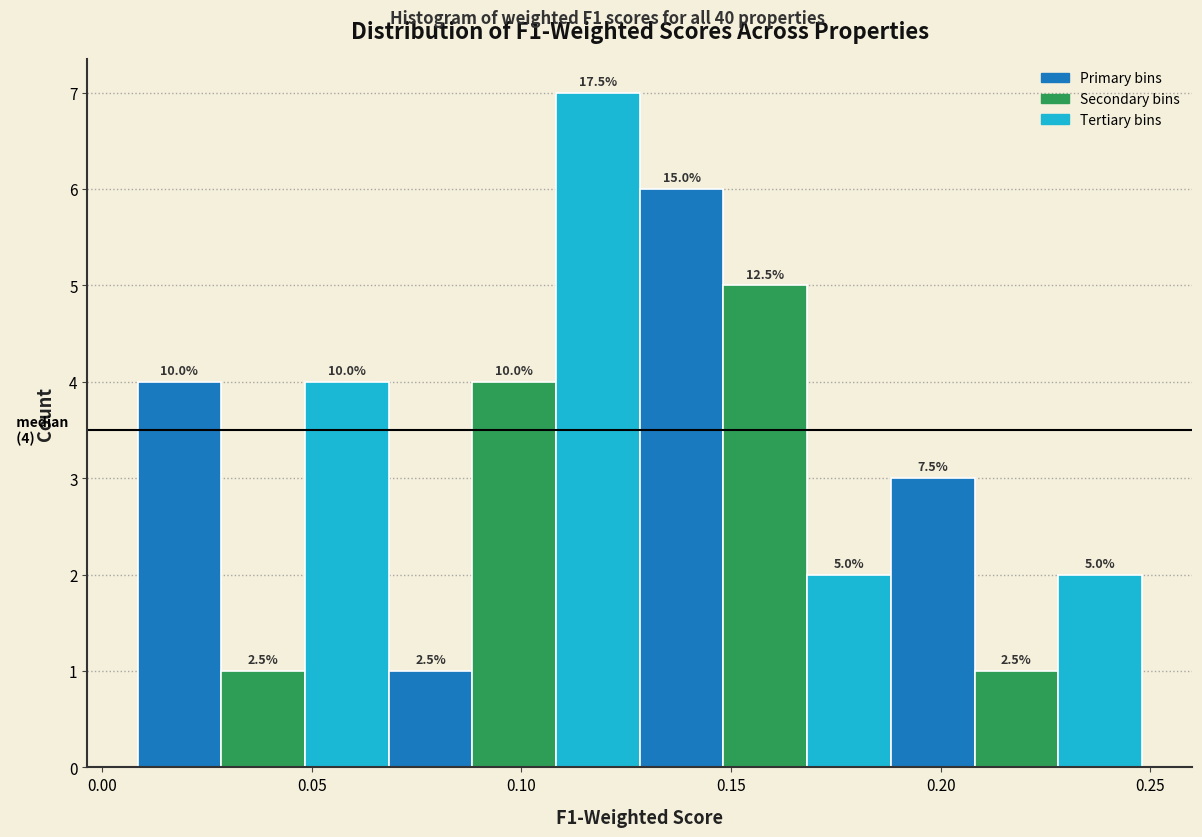

Around what value on the x-axis is the tallest bar? Give the approximate position of its centre, as read against the axis.

0.120